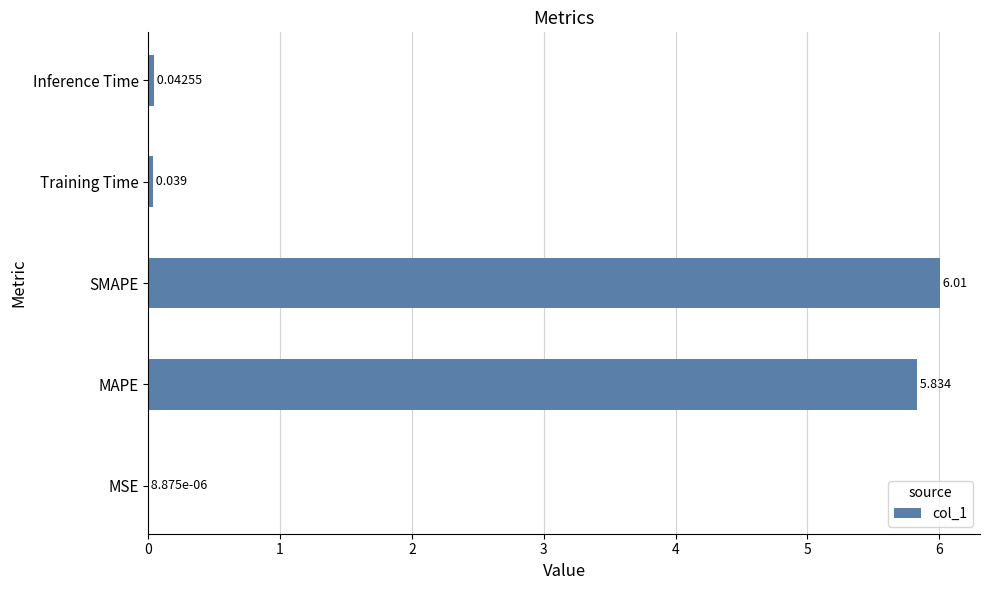

Between MAPE and MSE, which is larger?

MAPE